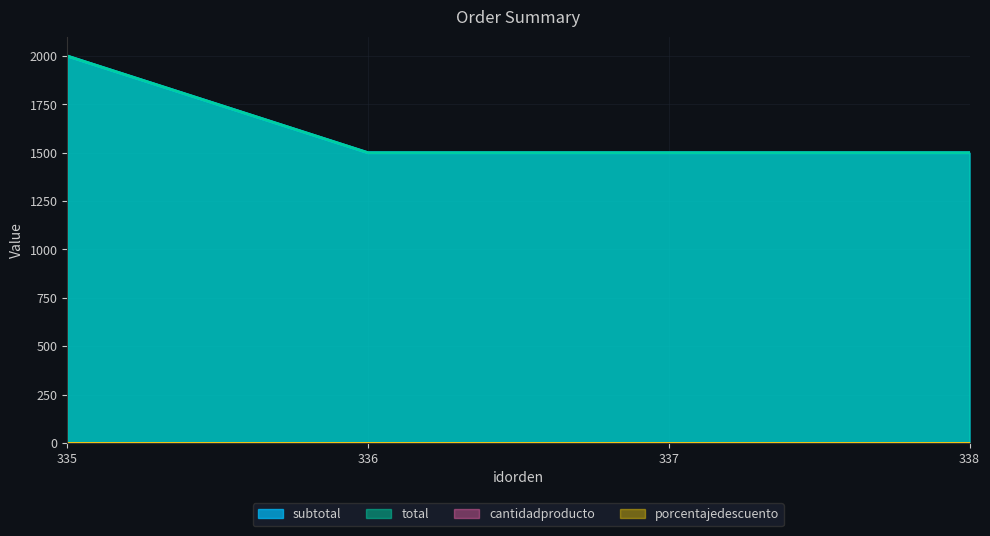

Where is subtotal nearest to the value 1750?

335